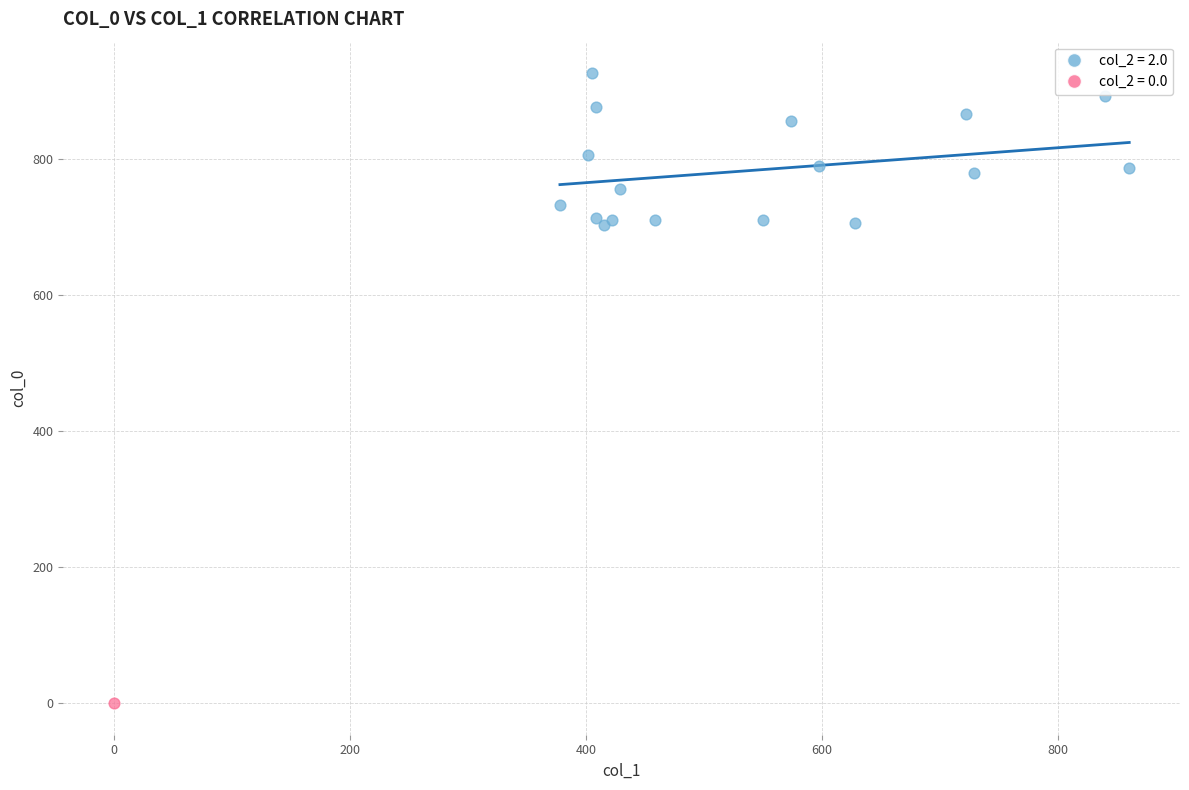

Which series reaches the maximum Y coordinate?

col_2 = 2.0